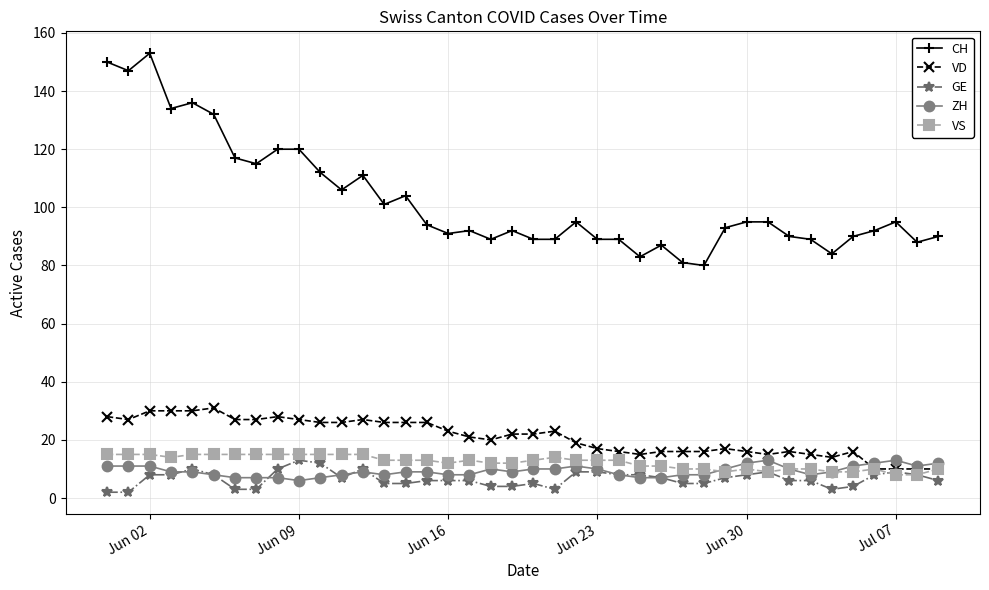

True or false: CH and VS intersect in this chart.

False